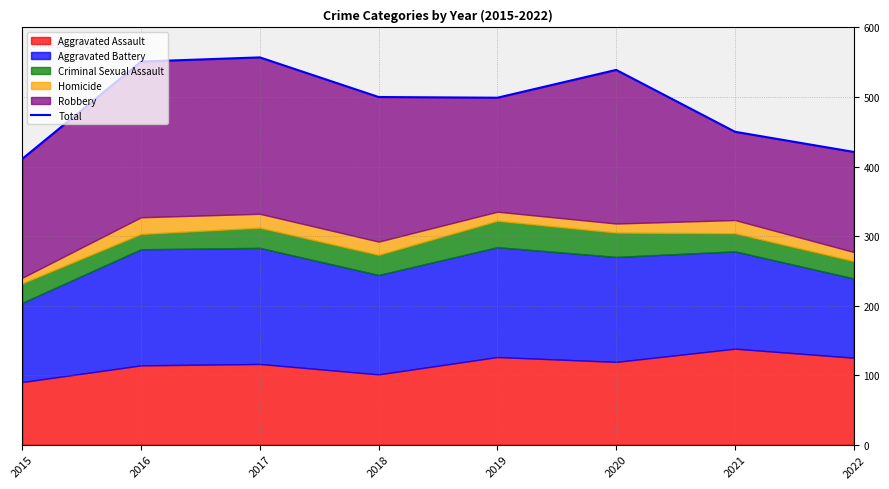

Reading left to right, transcribe all the data shown in this chart.

2015=411	2016=551	2017=557	2018=500	2019=499	2020=539	2021=450	2022=421